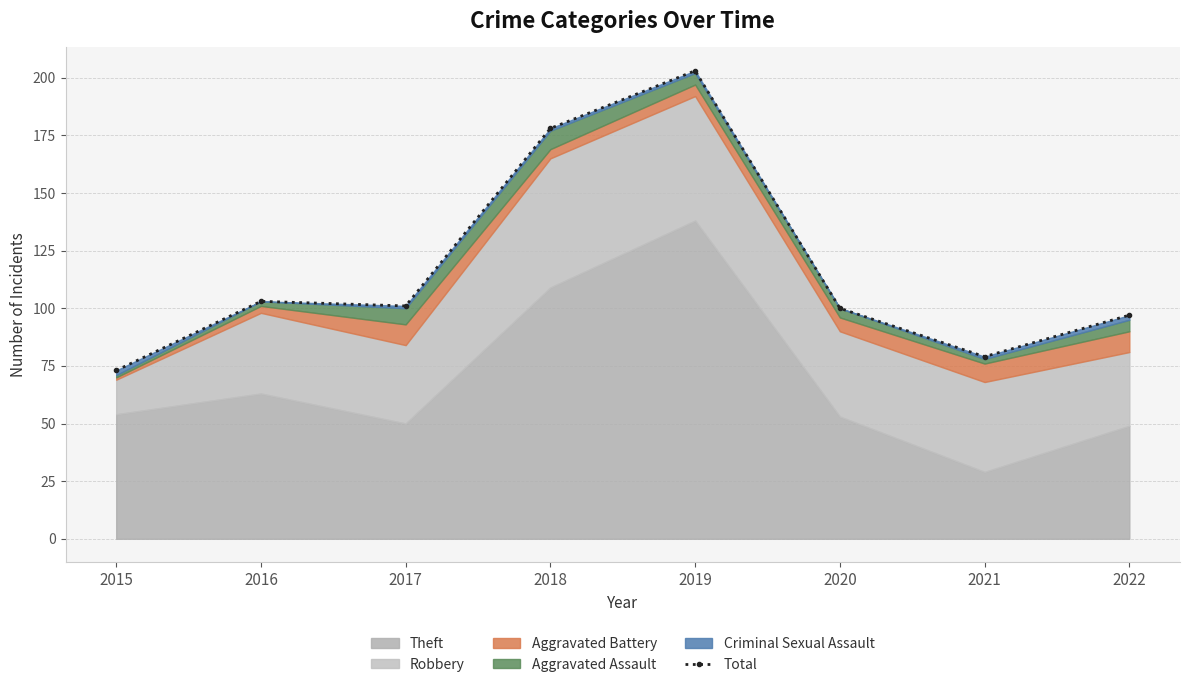

Reading left to right, extract all data points from this chart.

2015=73	2016=103	2017=101	2018=178	2019=203	2020=100	2021=79	2022=97